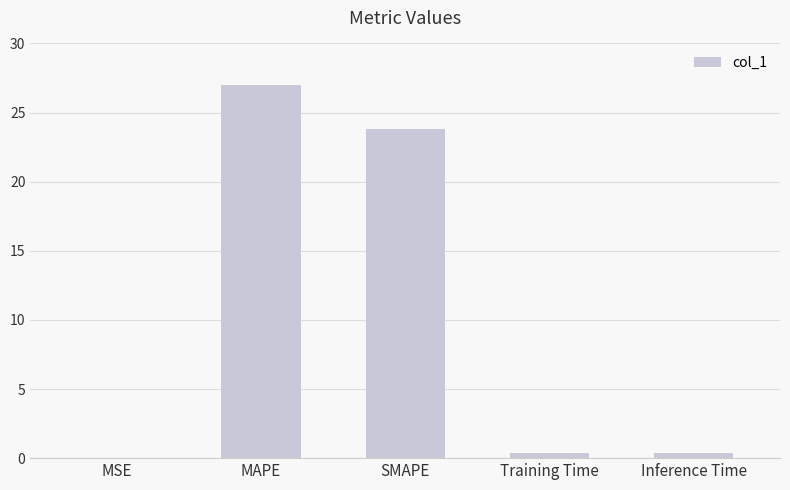

At which label is the value closest to 13?

SMAPE